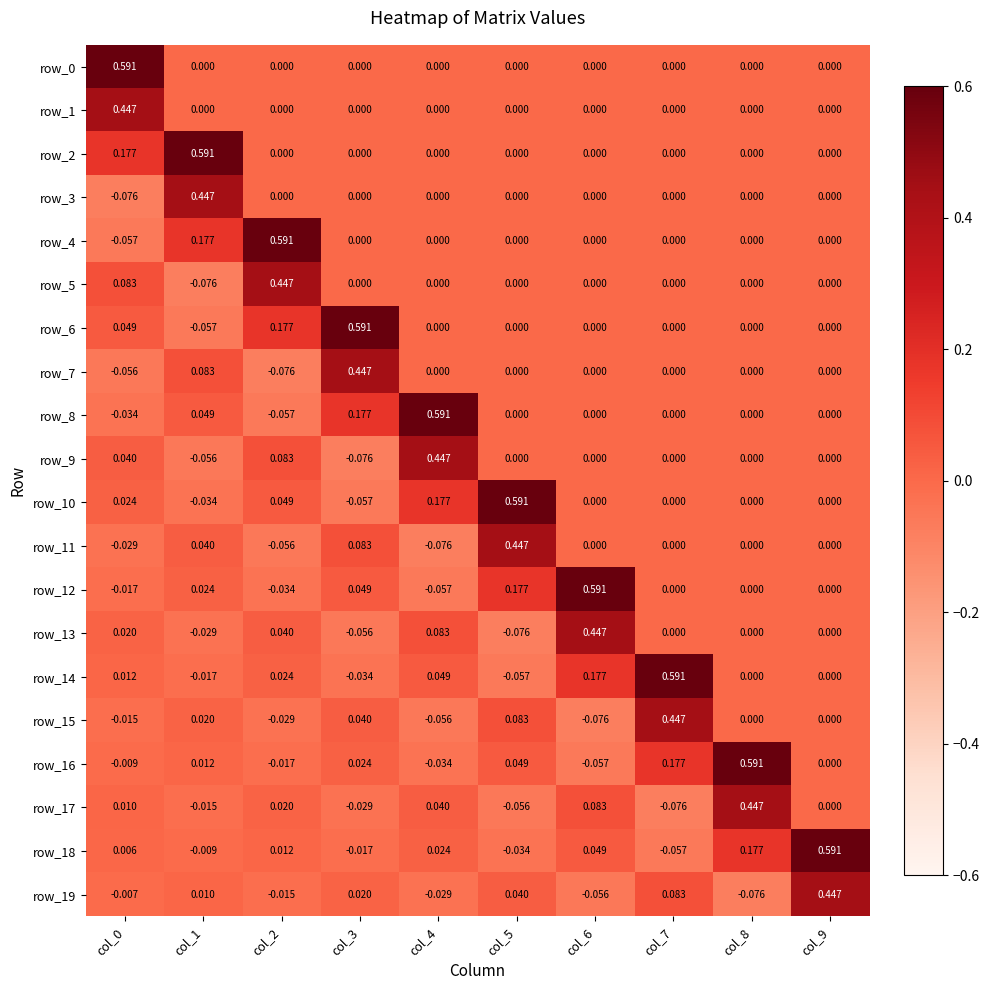

Is the value of row_1 at col_3 greater than the value of row_13 at col_2?

No